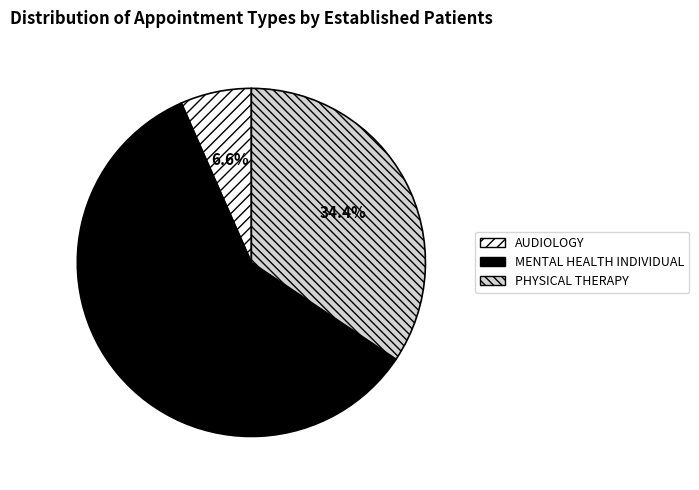

What percentage do PHYSICAL THERAPY and AUDIOLOGY together represent?

41.0%